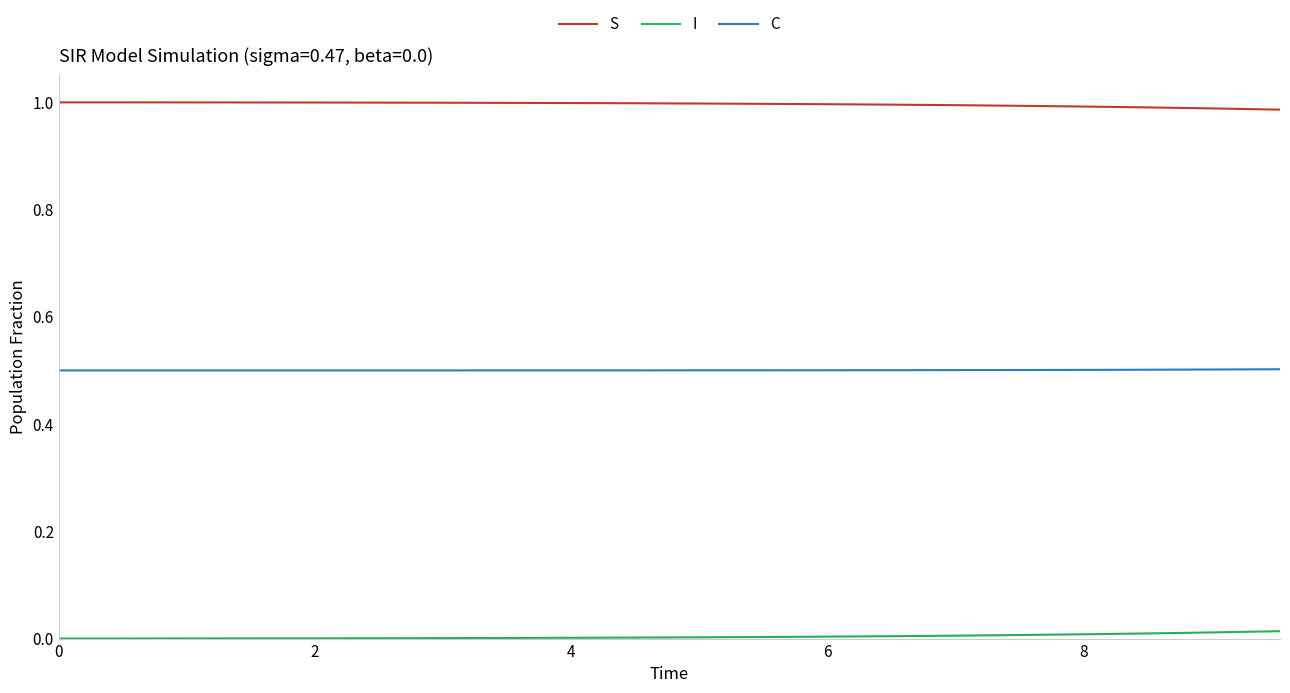

Rank the series by their maximum value, from lowest to highest.

I, C, S